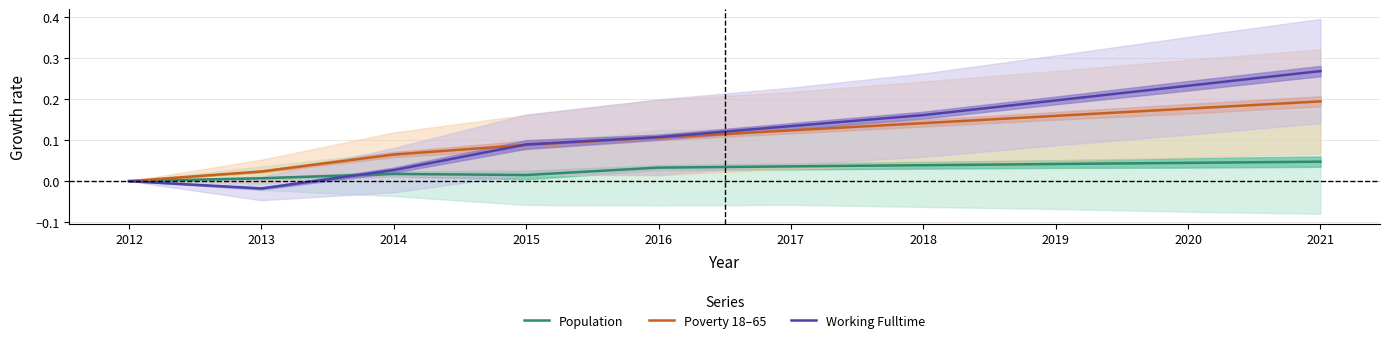

Which category has the lowest value in the Population series?

2012